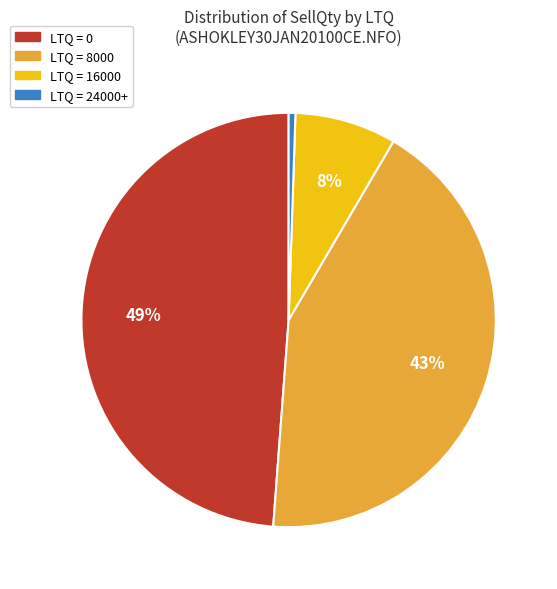

Is there a majority slice in this chart?

No